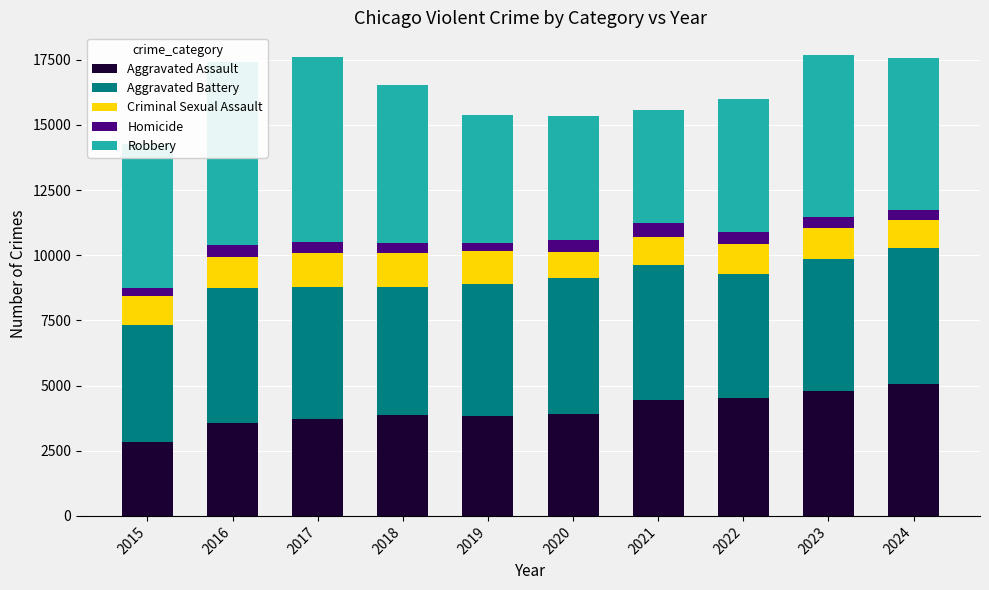

What is the maximum value for Aggravated Assault?

5074